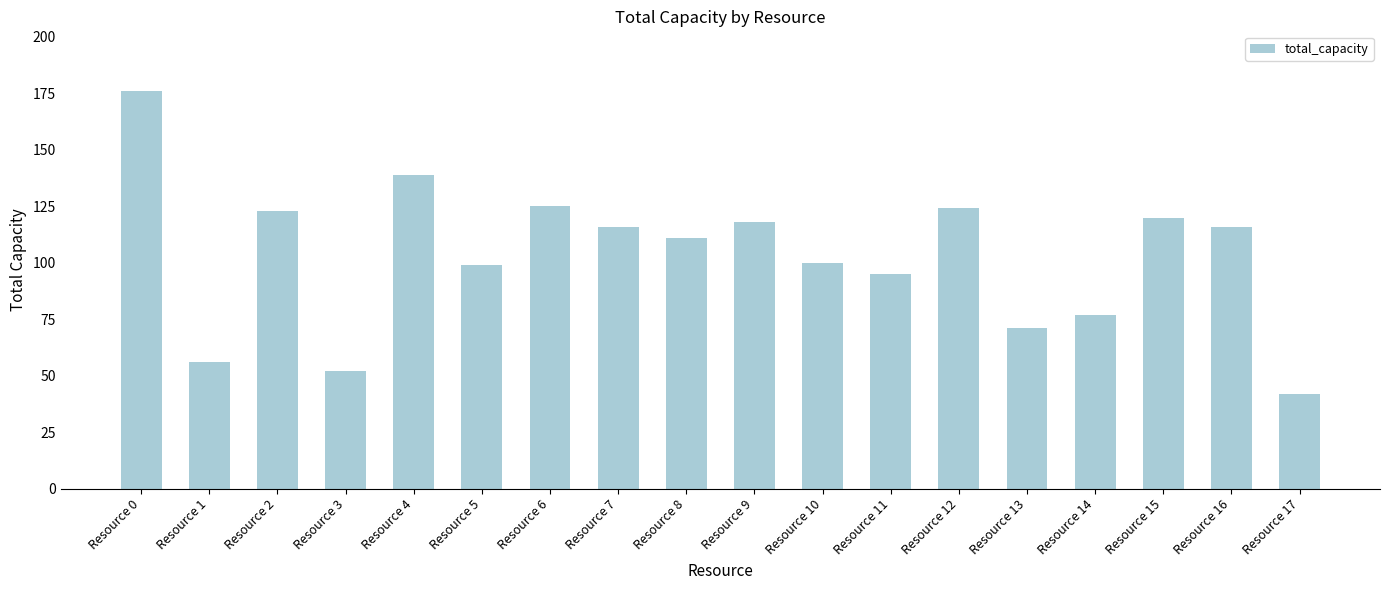

How many data points are less than 116?

9